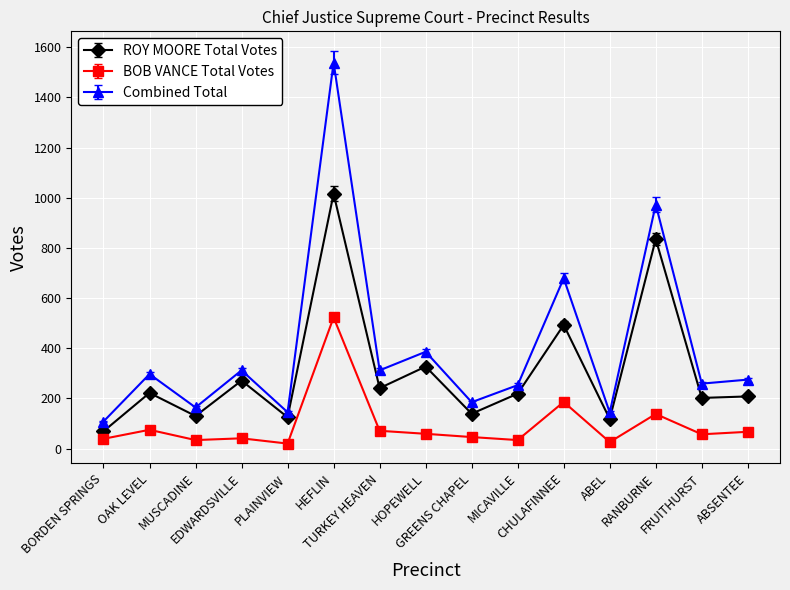

True or false: ROY MOORE Total Votes has more than 2 points higher than both neighbors.

True